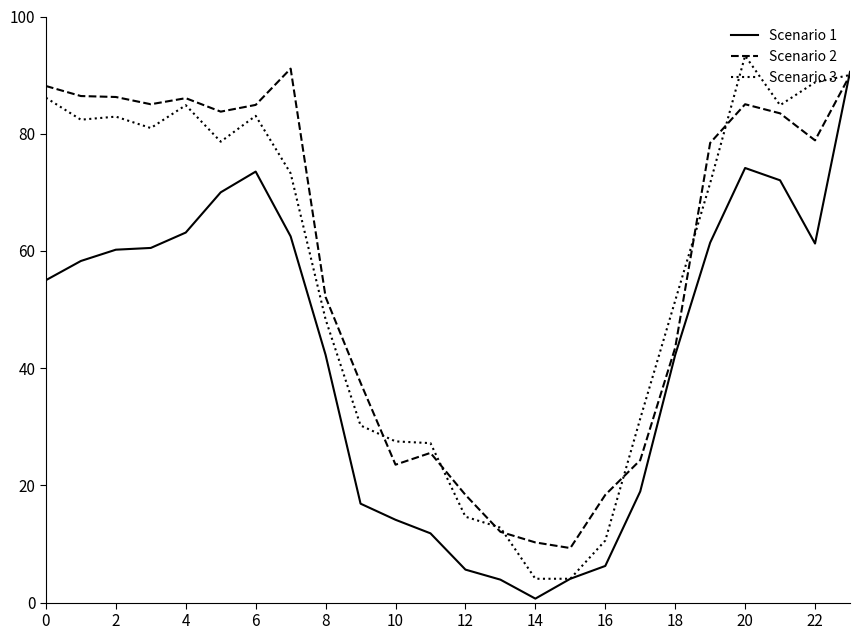

What is the lowest value of the Scenario 3 series?

4.1